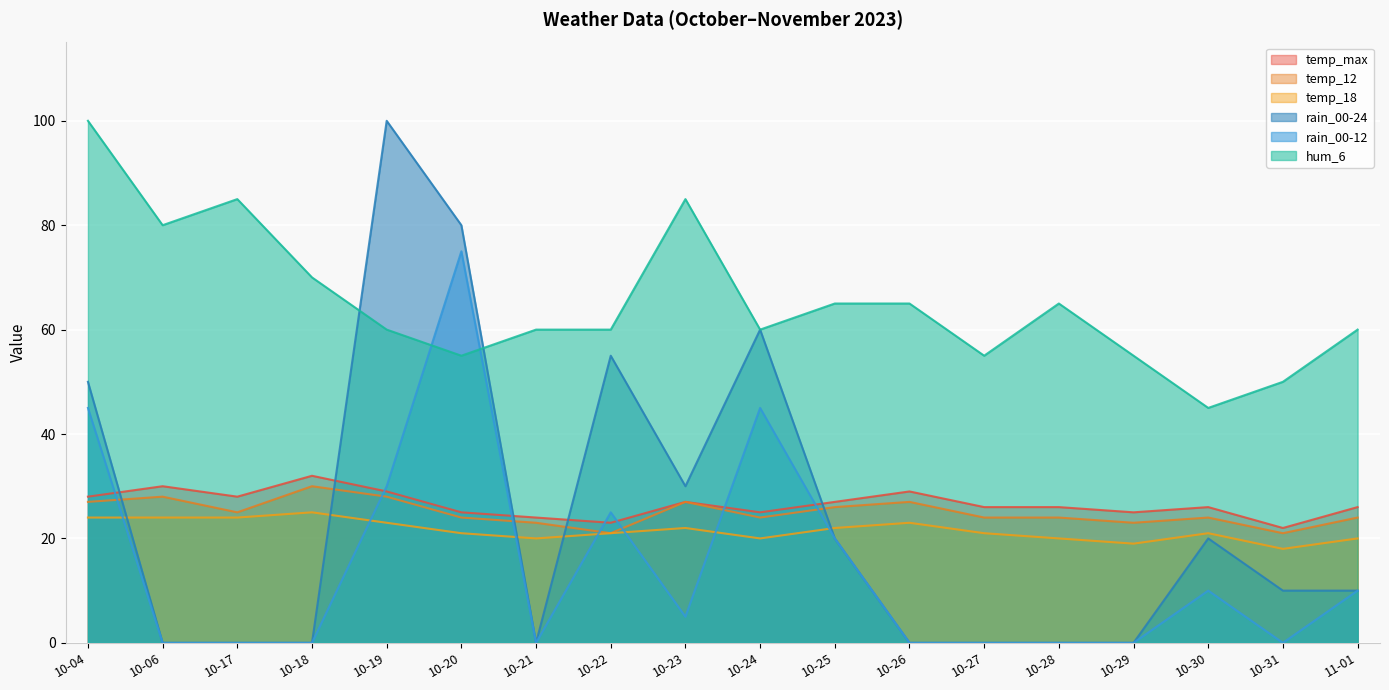

The value of temp_max at 10-26 is 49. True or false?

False